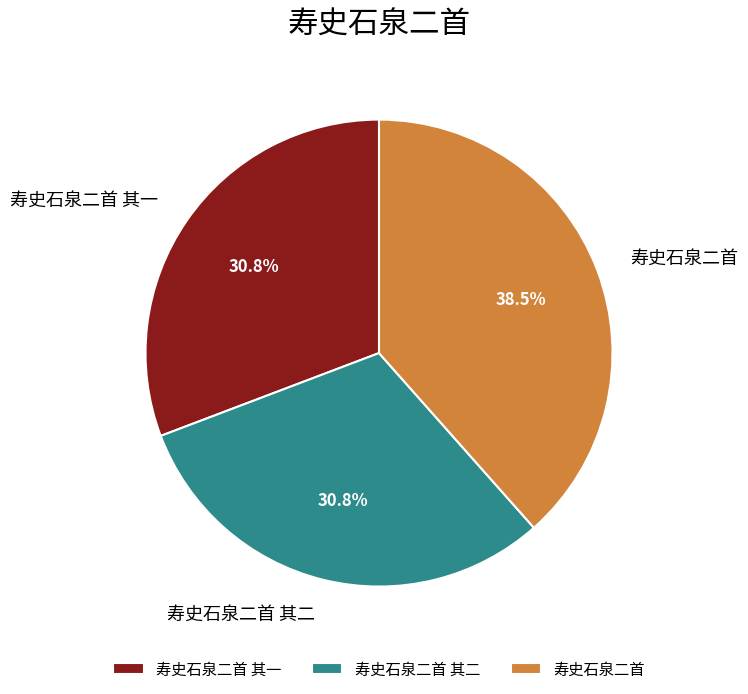

Is it true that 寿史石泉二首 其二 is 36% of the pie?

False